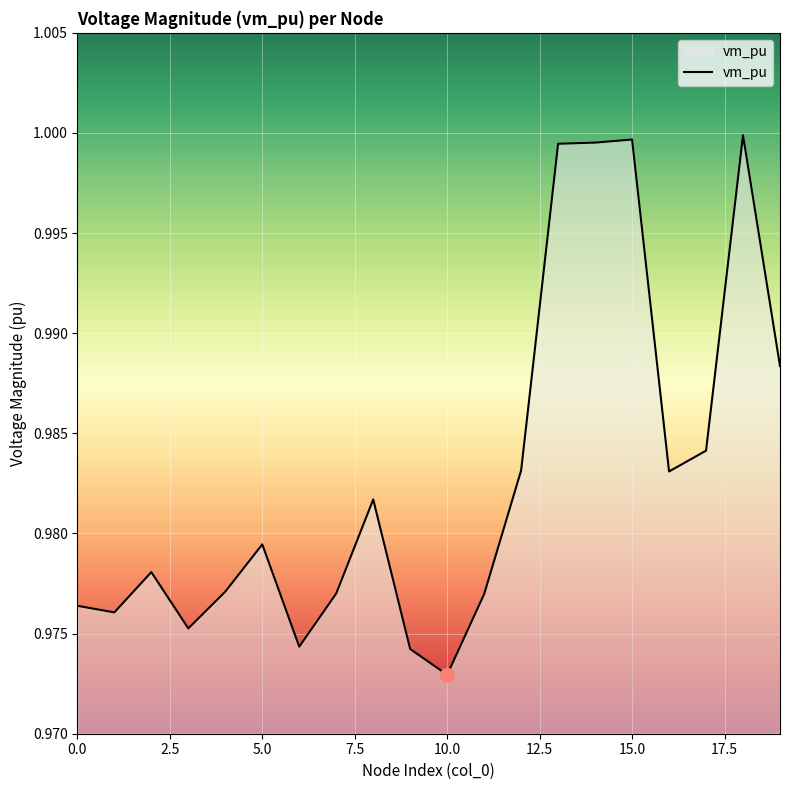

What is the average value?

1.0